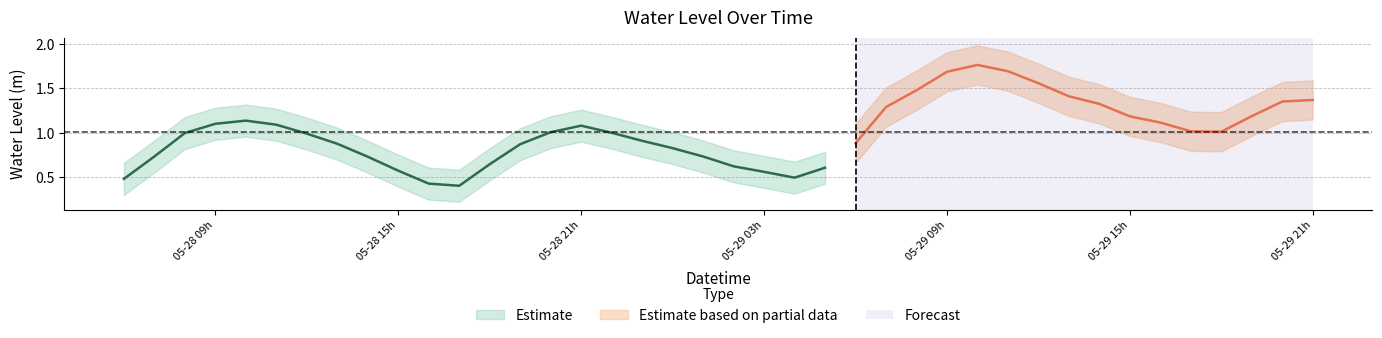

Where does the data first go above 1?

2025-05-28 09:00:00